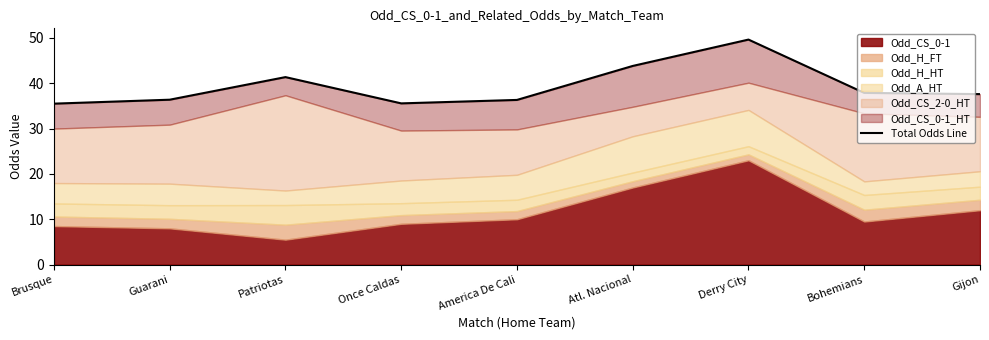

Does the chart have visible grid lines?

No